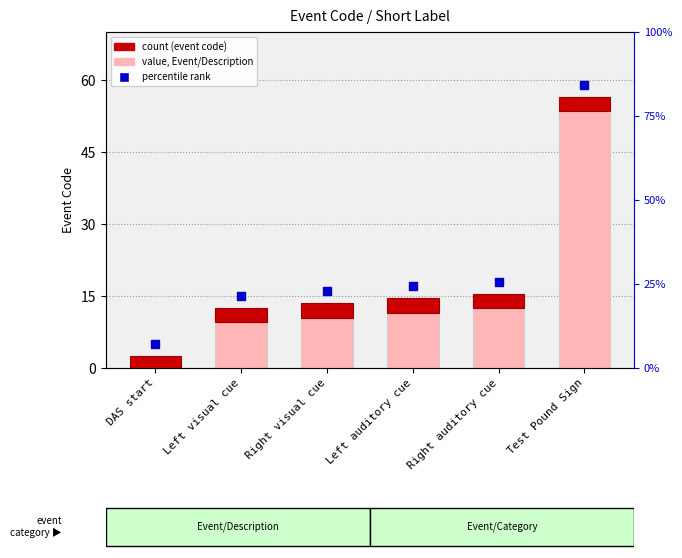

Approximately how many times larger is the value at Right visual cue compared to DAS start?

12.0